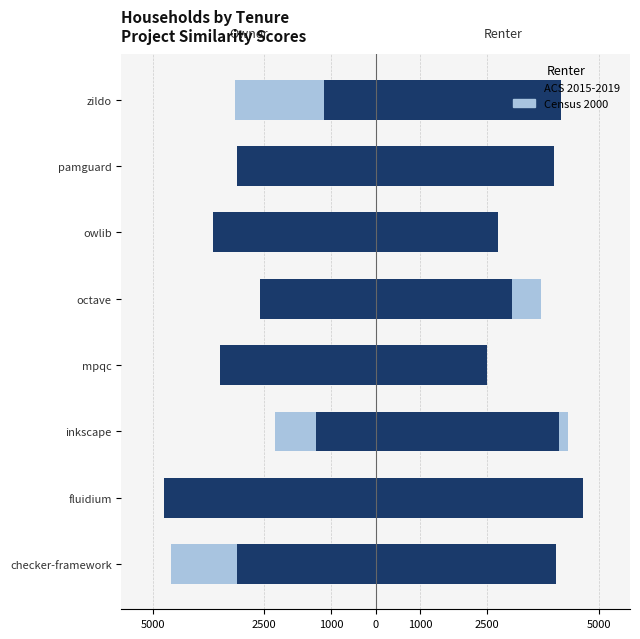

Between fluidium and pamguard, which is larger?

pamguard